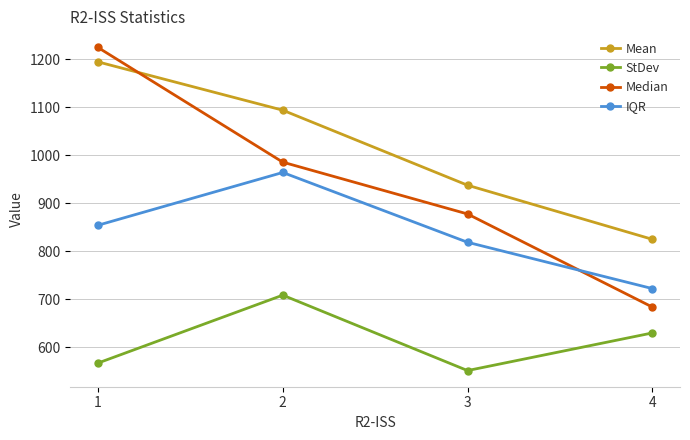

What is the spread (max minus min) of values at 1?

657.7